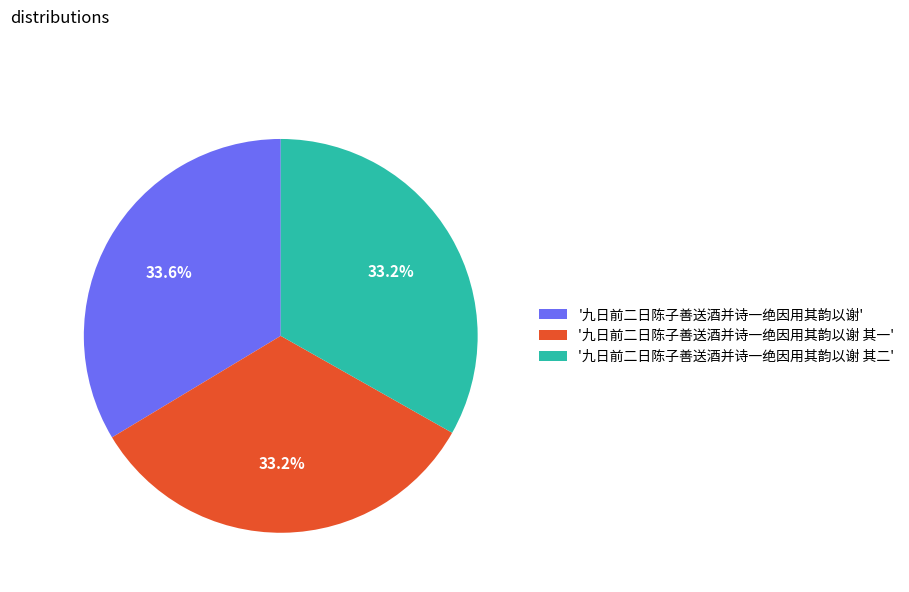

Combined, what portion of the pie is '九日前二日陈子善送酒并诗一绝因用其韵以谢 其一' and '九日前二日陈子善送酒并诗一绝因用其韵以谢 其二'?

66.4%